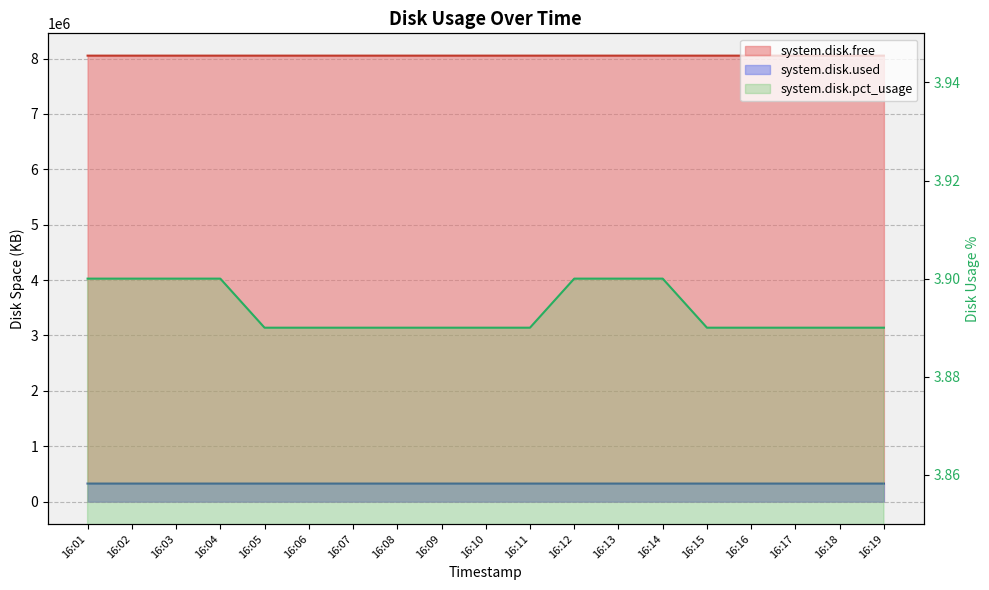

Which series has the largest total across all categories?

system.disk.free